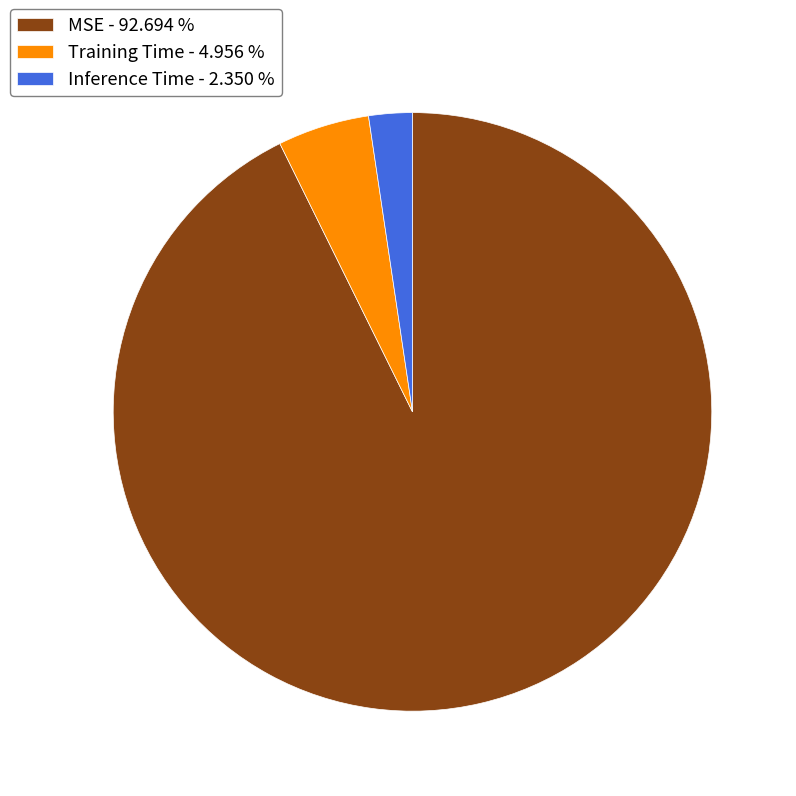

Do Inference Time - 2.350 % and MSE - 92.694 % together represent more than half of the pie?

Yes